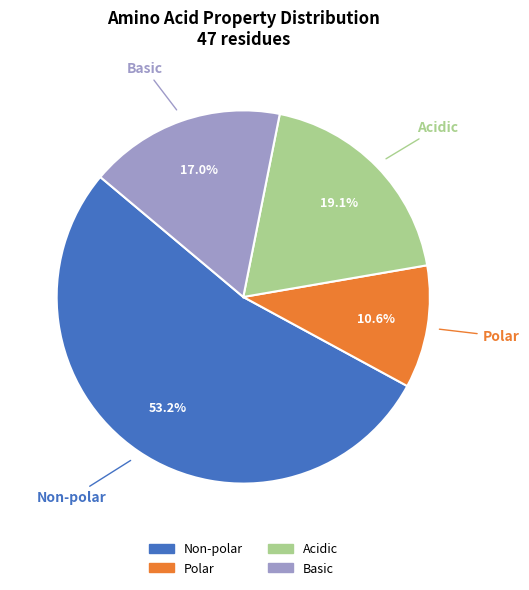

Which slice is the largest?

Non-polar